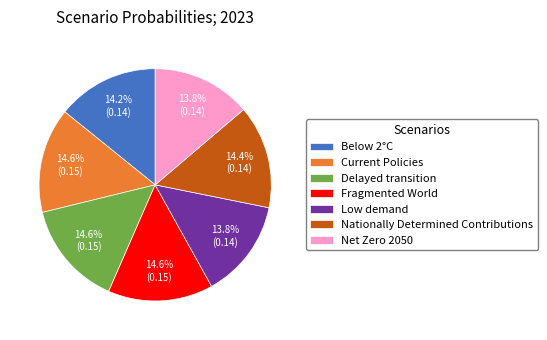

To the nearest percent, what portion does Current Policies represent?

15%